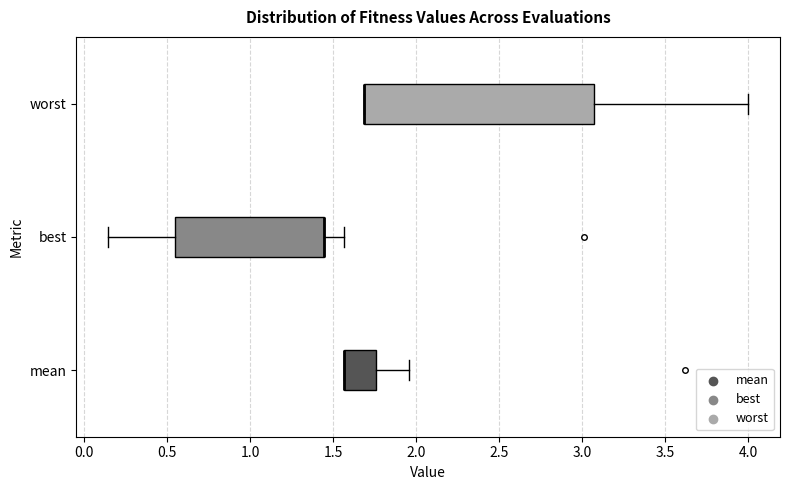

Reading bottom to top, transcribe this box plot: for each box, give where its median line is, the range the box spans, and where its two whiskers end, as read against the x-axis. The values are not printed on the chart, so give them approximately, as read against the axis.

mean: median 1.55 (drawn on the box's left edge), box 1.55 to 1.75, whiskers 1.55 to 1.95
best: median 1.45 (drawn on the box's right edge), box 0.55 to 1.45, whiskers 0.15 to 1.55
worst: median 1.70 (drawn on the box's left edge), box 1.70 to 3.05, whiskers 1.70 to 4.00